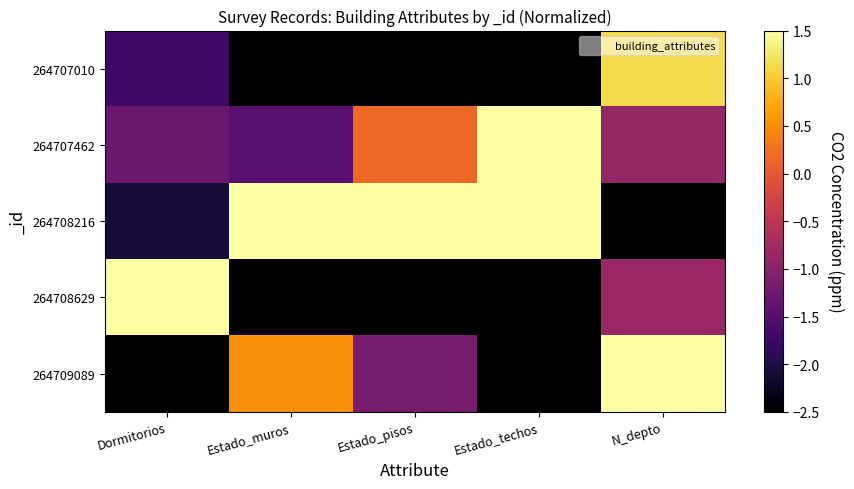

Which series has the widest spread of values?

264708216